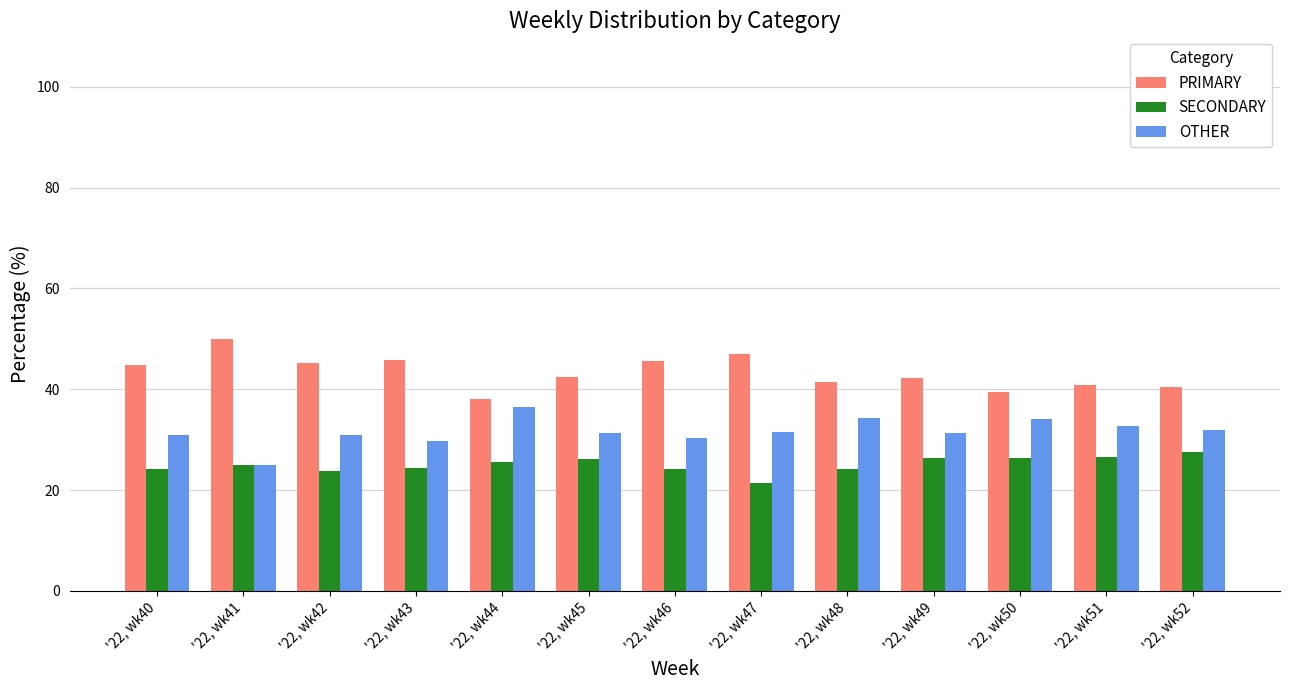

How many series are shown in this chart?

3